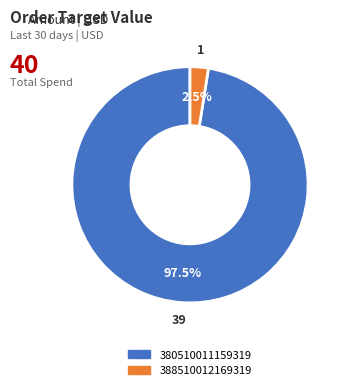

Which category has the smallest portion of the pie?

388510012169319